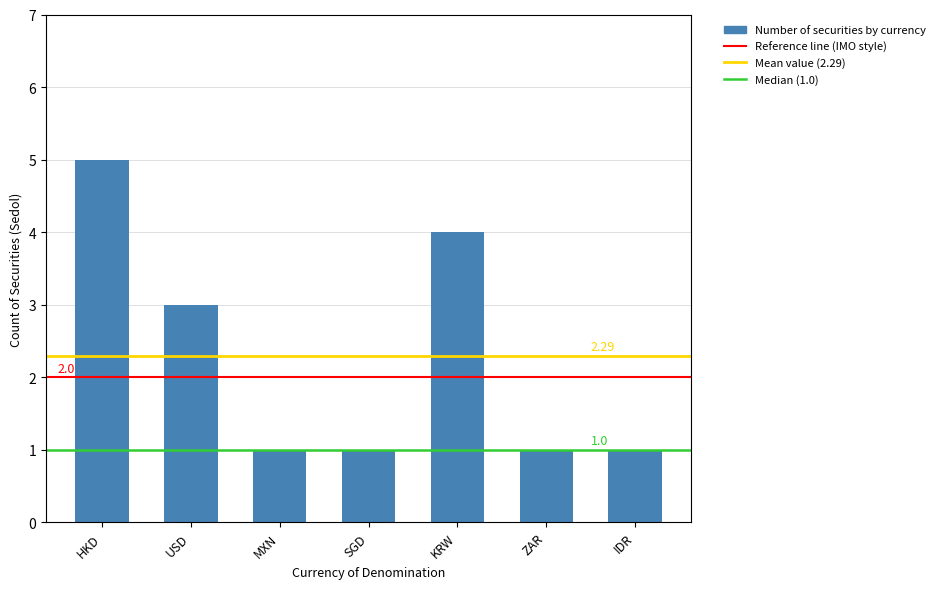

What is the sum of all values?

16